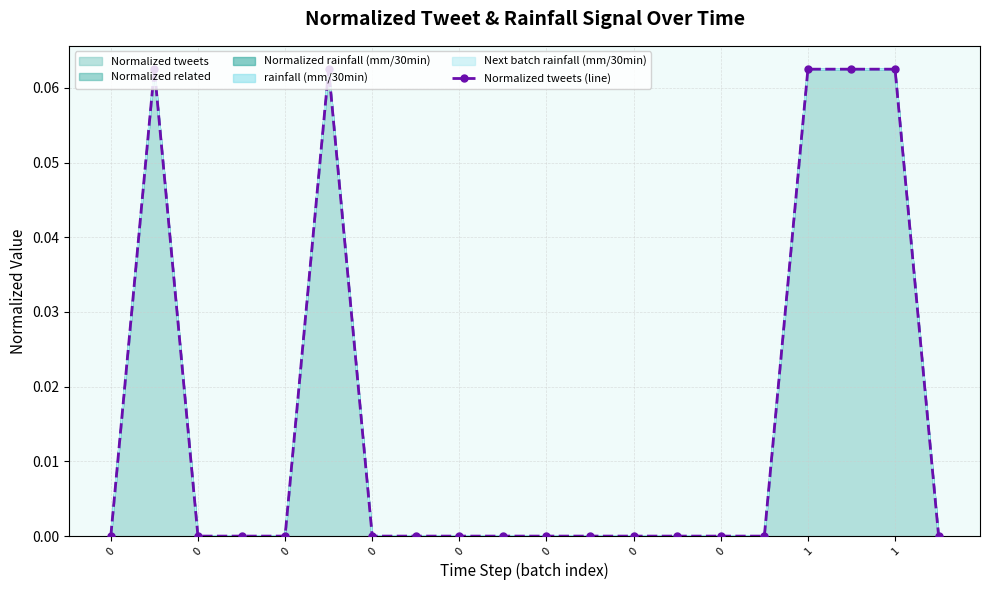

What is the difference between the maximum and minimum values?

0.1